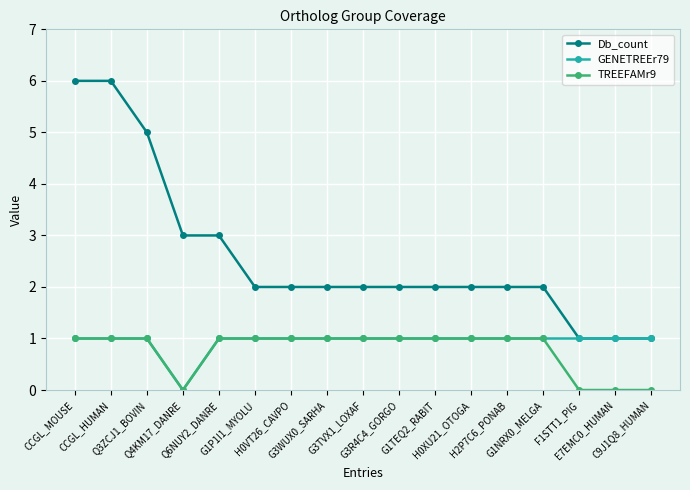

True or false: Db_count and TREEFAMr9 intersect in this chart.

False